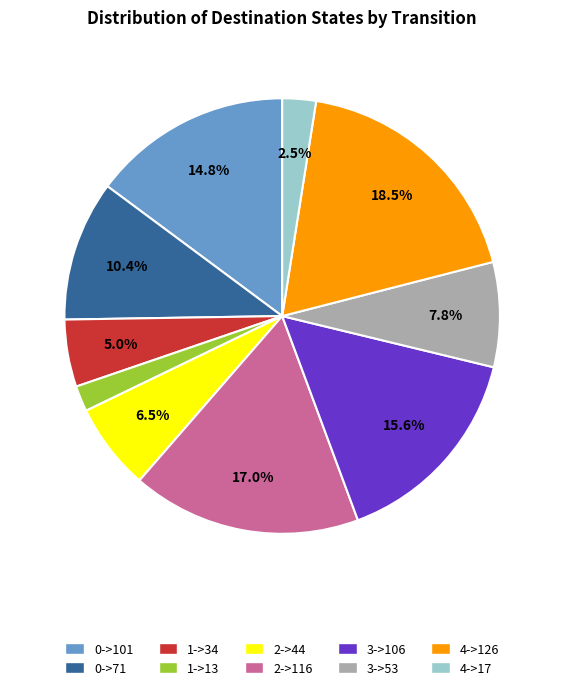

Count the number of slices in the pie.

10